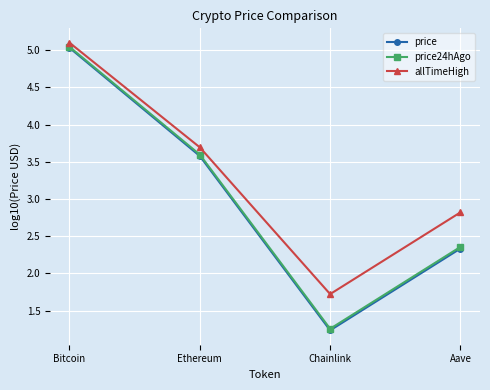

True or false: allTimeHigh and price cross at least once.

False